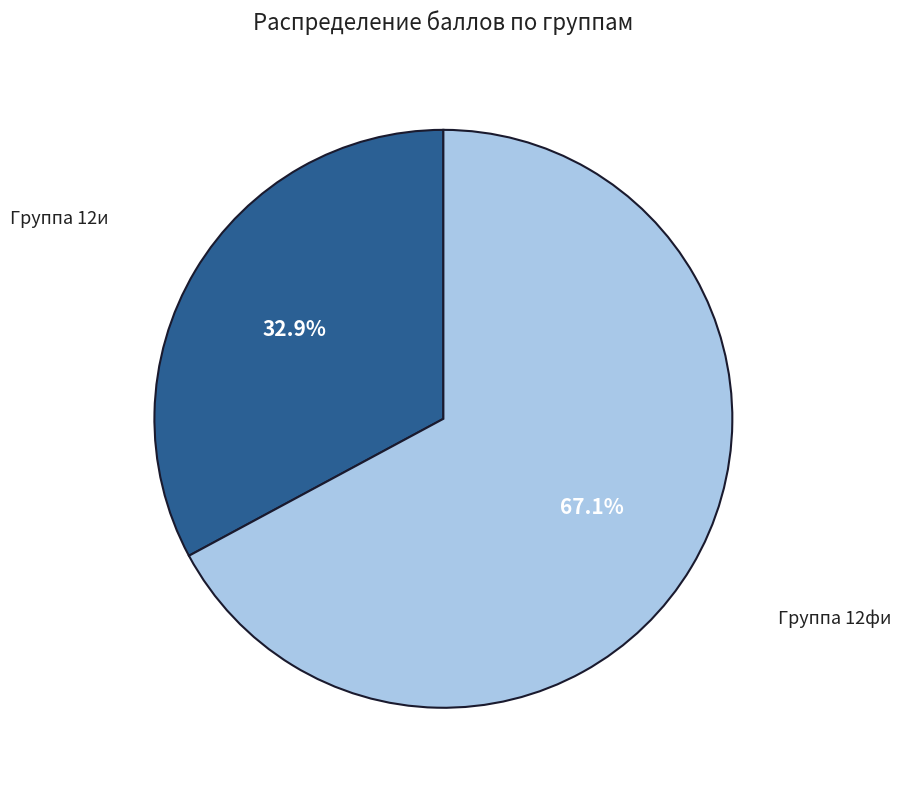

How much of the chart is everything except Группа 12фи?

32.9%